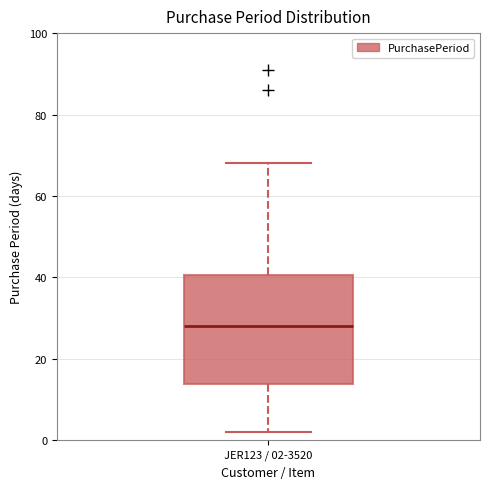

Where is the upper edge of the box for JER123 / 02-3520 on the y-axis? The values are not printed on the chart, so give them approximately, as read against the axis.

40